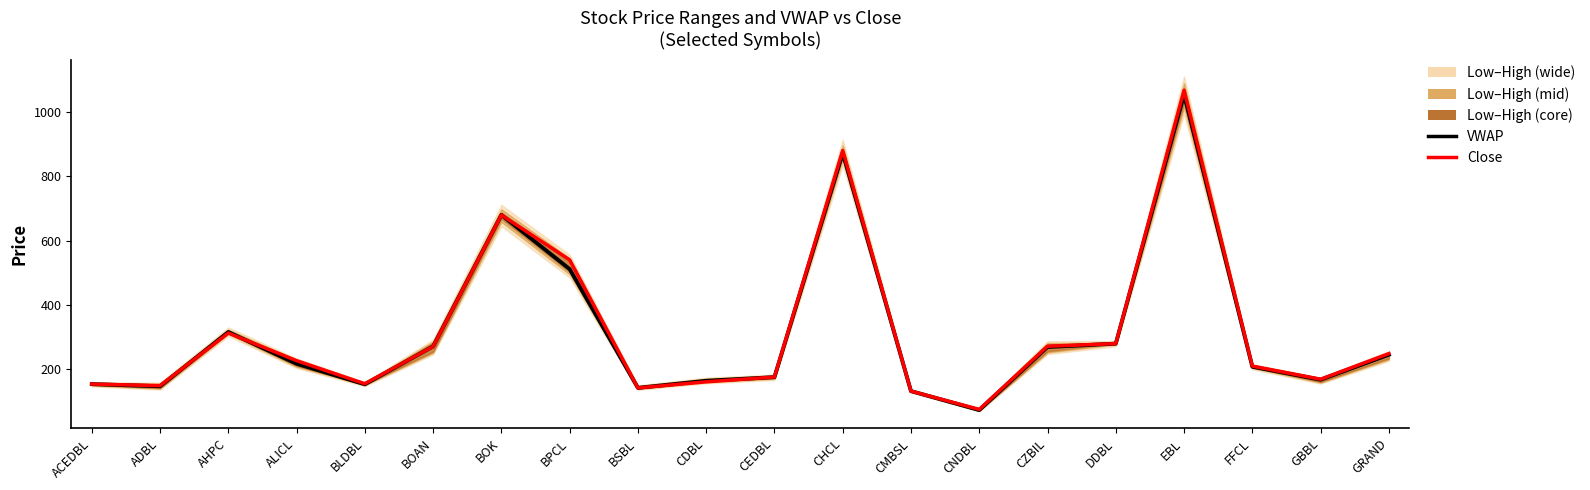

True or false: VWAP (LTM) and Close (SST) cross at least once.

True